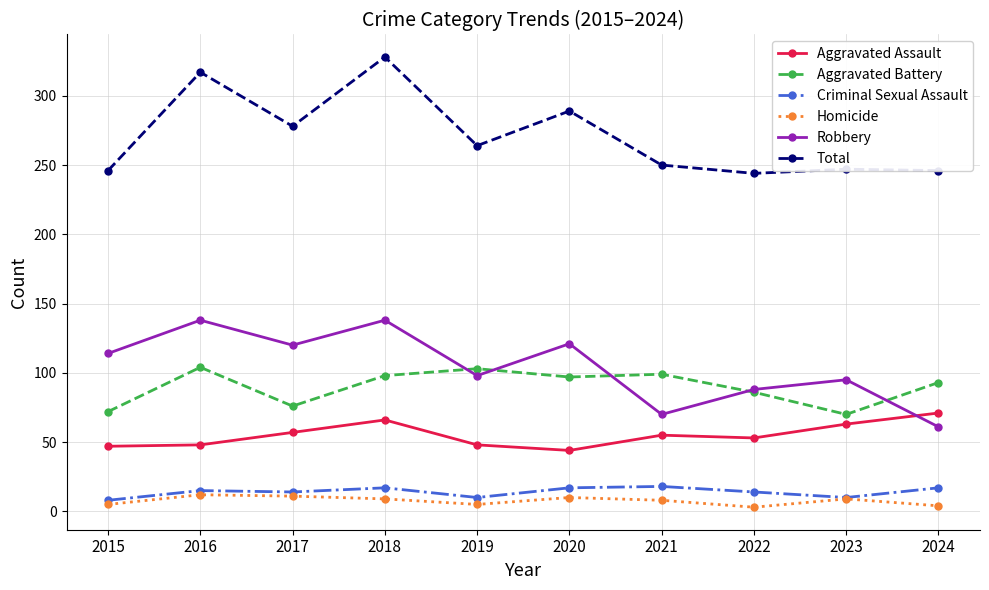

What is the total value across all series at 2018?

656